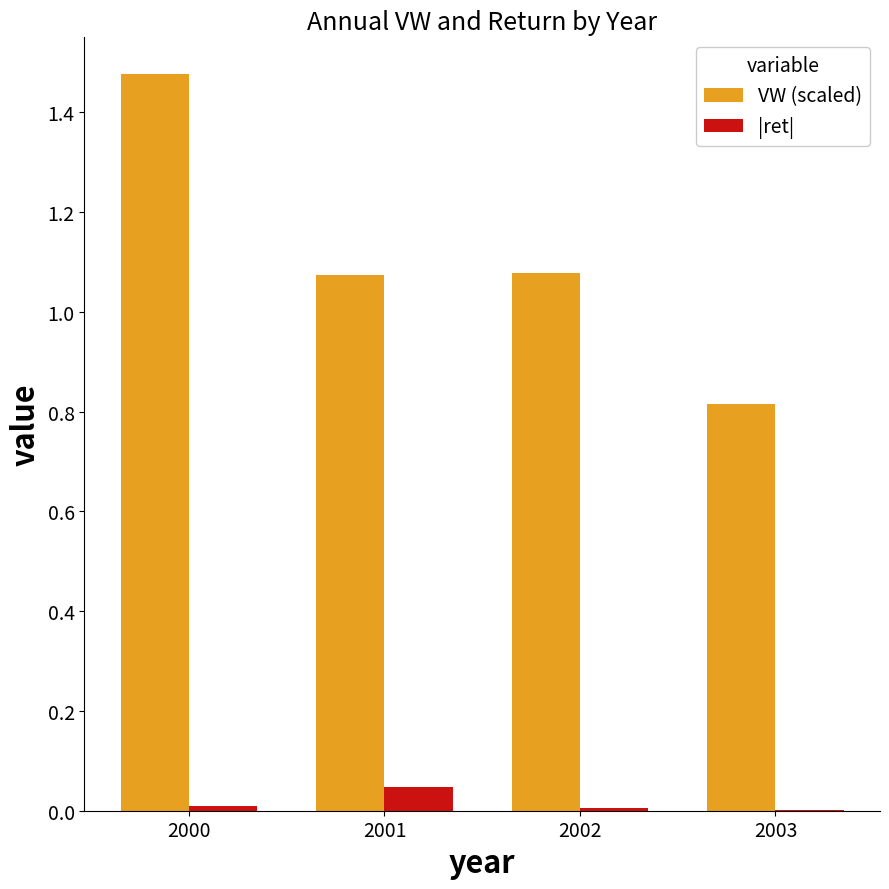

The value of VW (scaled) at 2000 is 2.0. True or false?

False